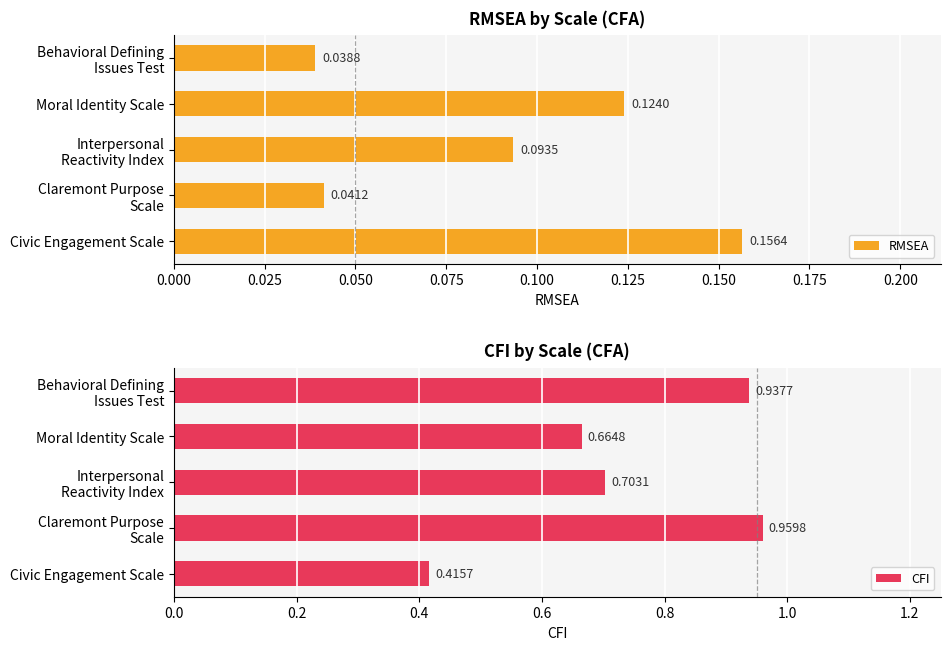

Is it true that CFI equals 1.3 at 0.000?

False